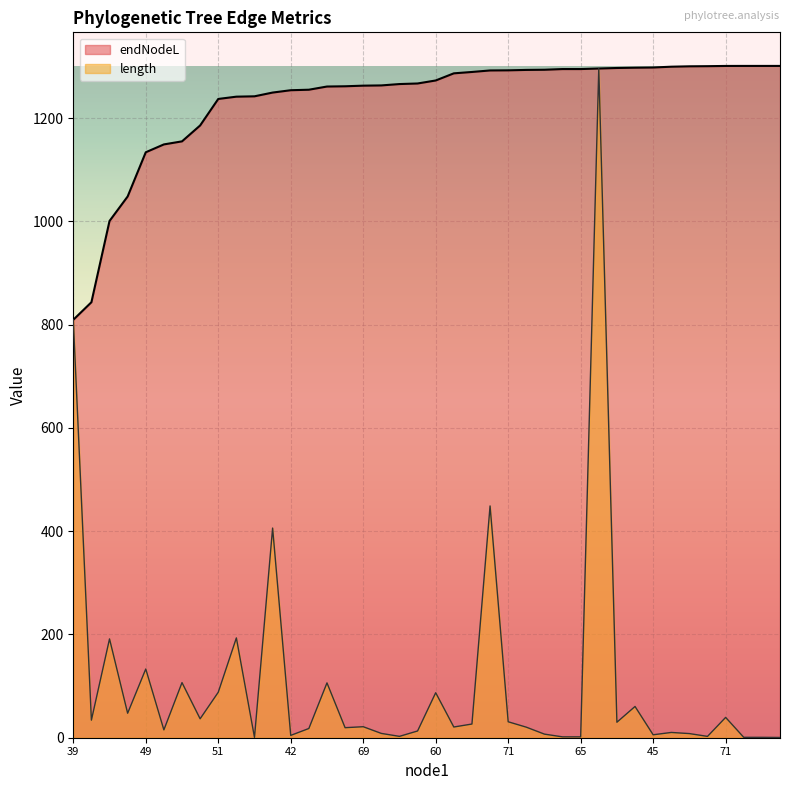

Rank the series at 66 from lowest to highest value.

length, endNodeL